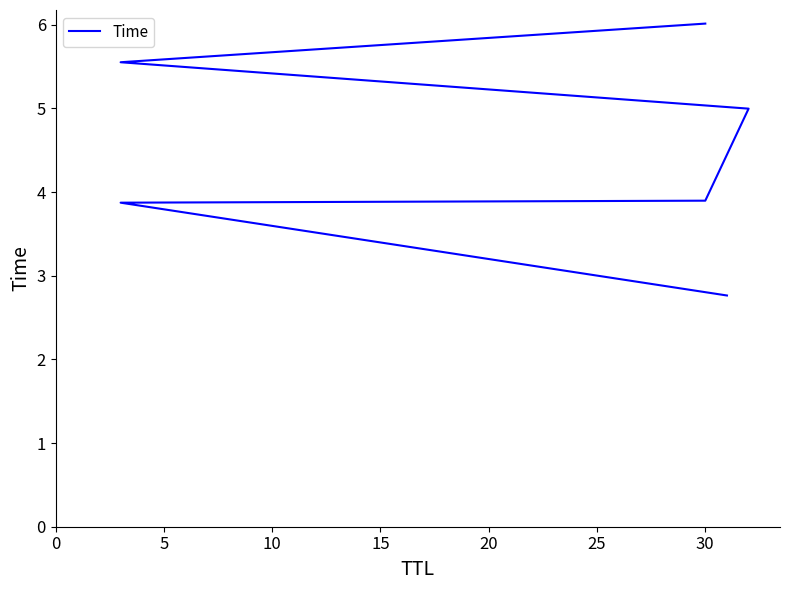

What is the value of the 5th point from the left?

5.6